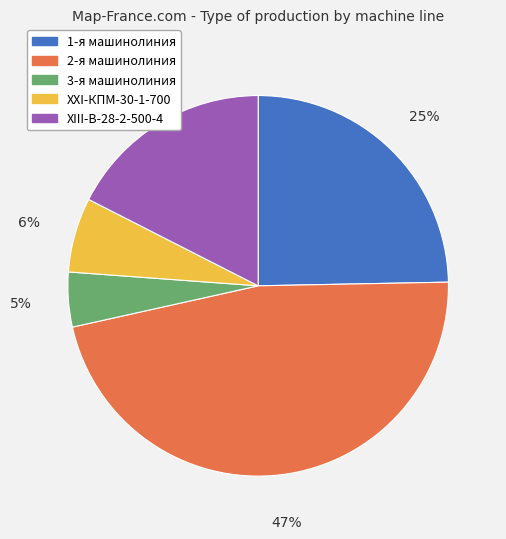

Is the sum of 3-я машинолиния and XXI-КПМ-30-1-700 greater than half?

No